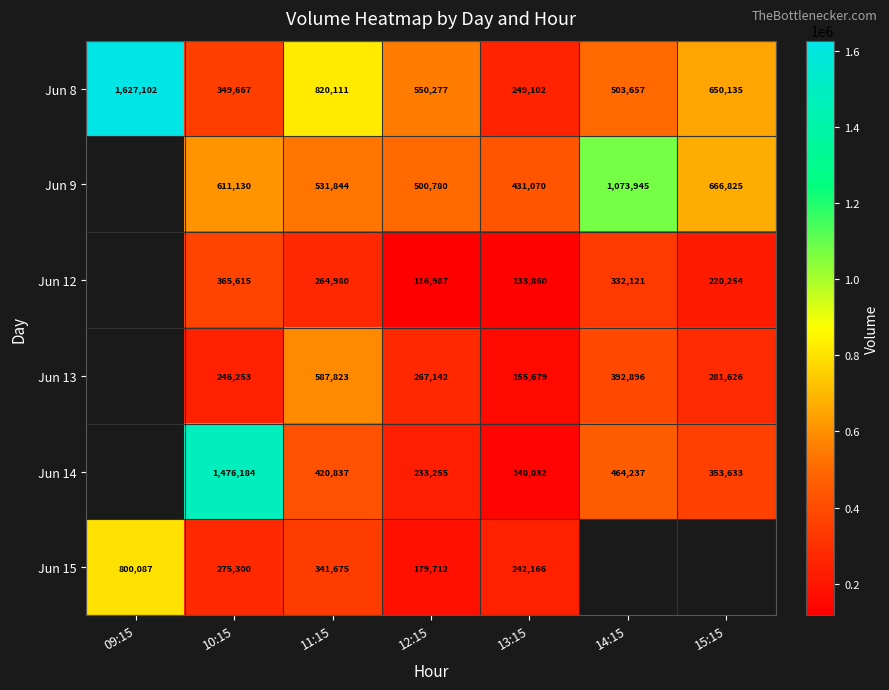

Between 11:15 and 12:15, which series saw the biggest shift?

Jun 13